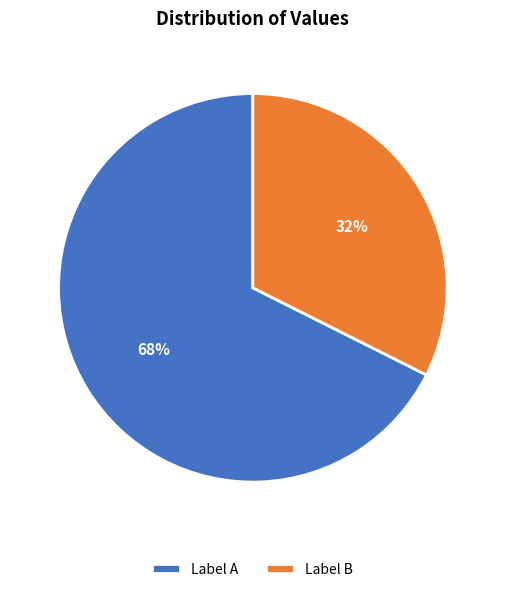

Is the sum of Label A and Label B greater than half?

Yes